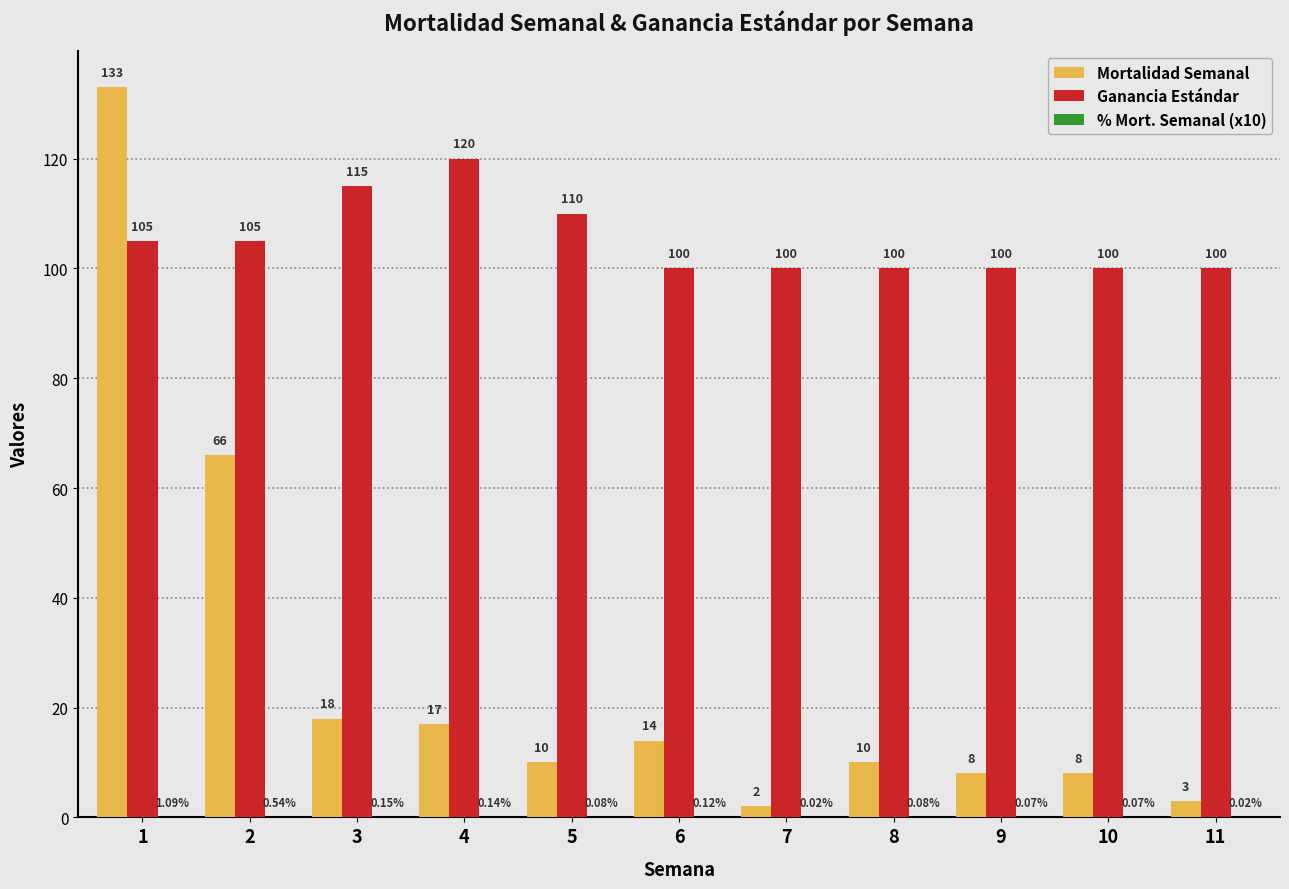

Which series changed the most between 6 and 8?

Mortalidad Semanal